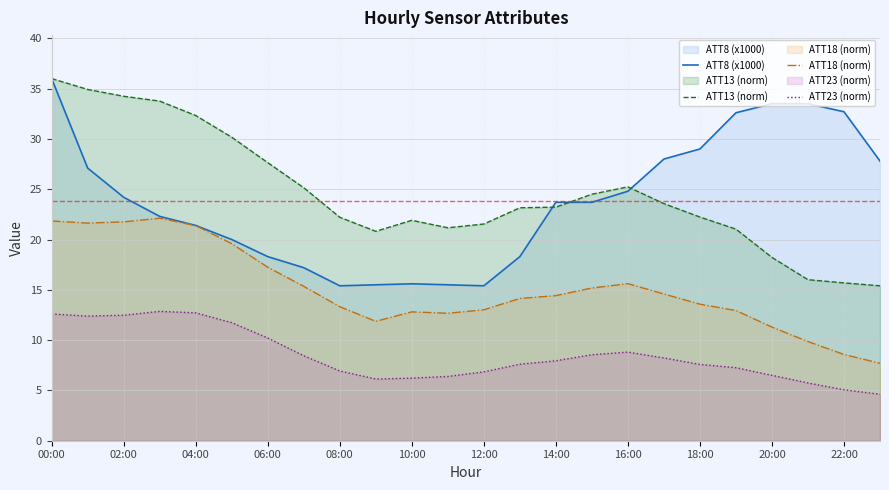

Between 04:00 and 16:00, which series saw the biggest shift?

ATT13 (norm)